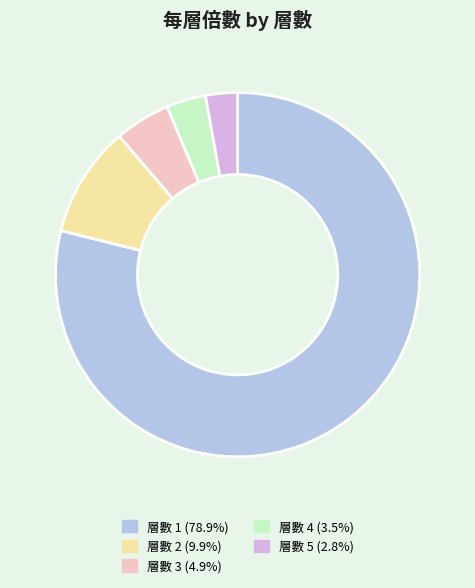

Count the number of slices in the pie.

5